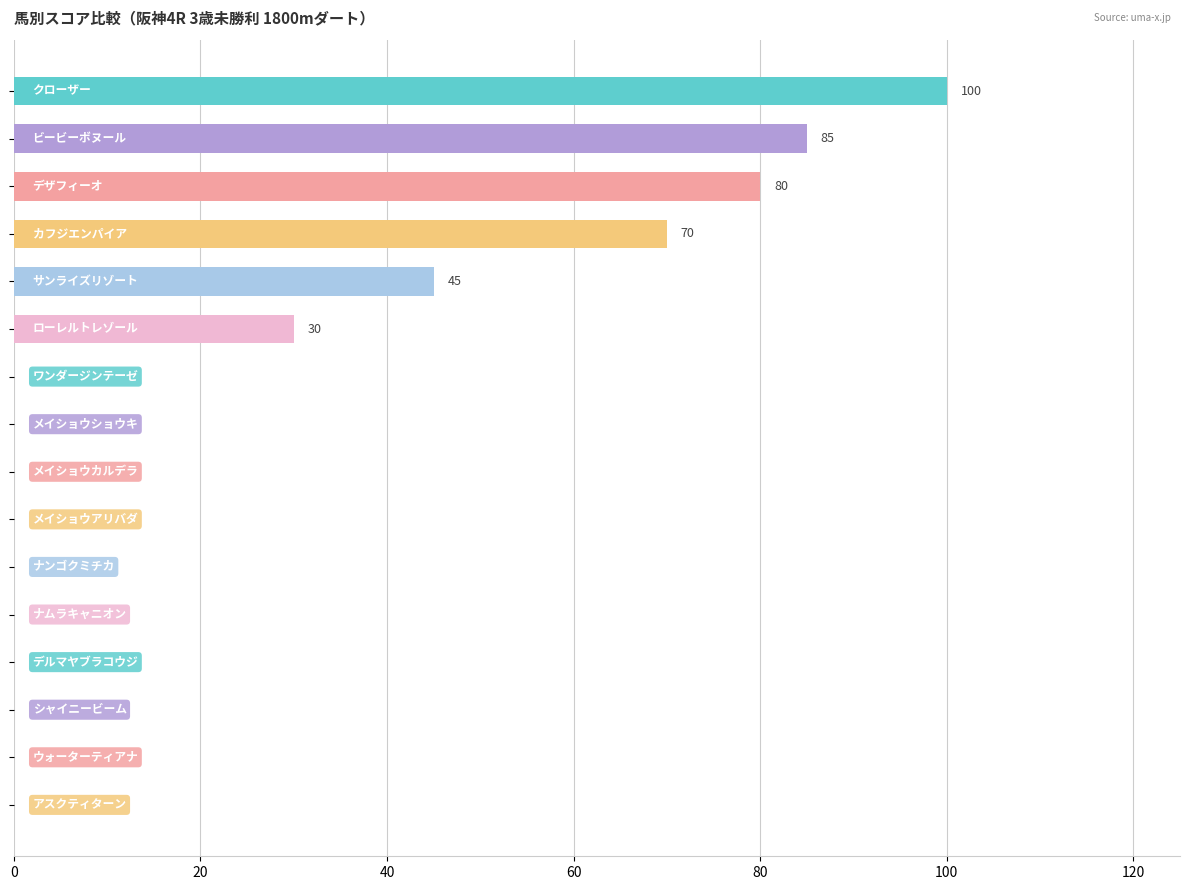

What is the sum of all values?

410